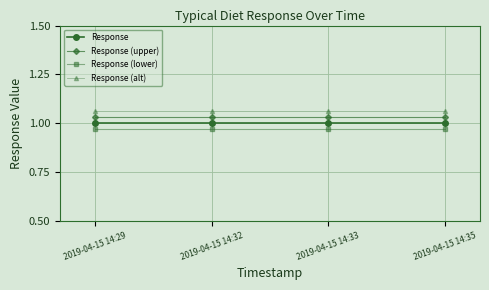

What is the difference between the highest and lowest values at 2019-04-15 14:29?

0.1